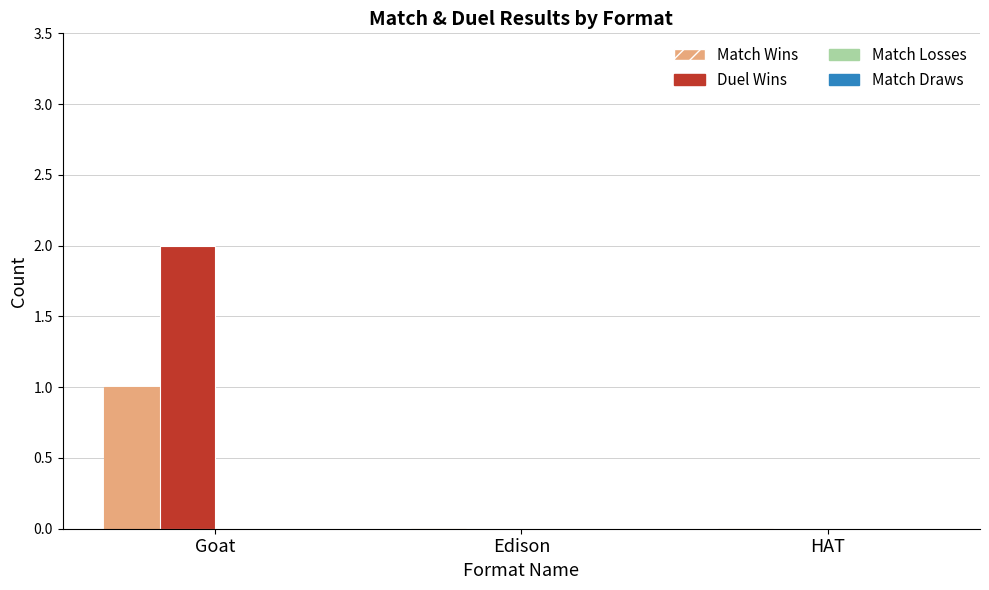

Are the bars horizontal?

No